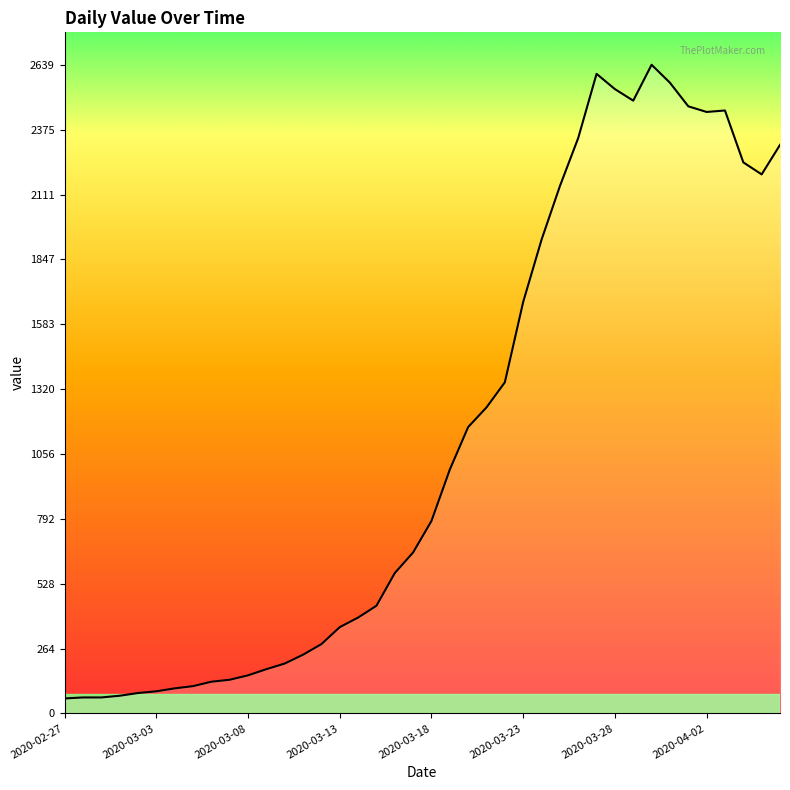

What is the greatest value displayed?

2639